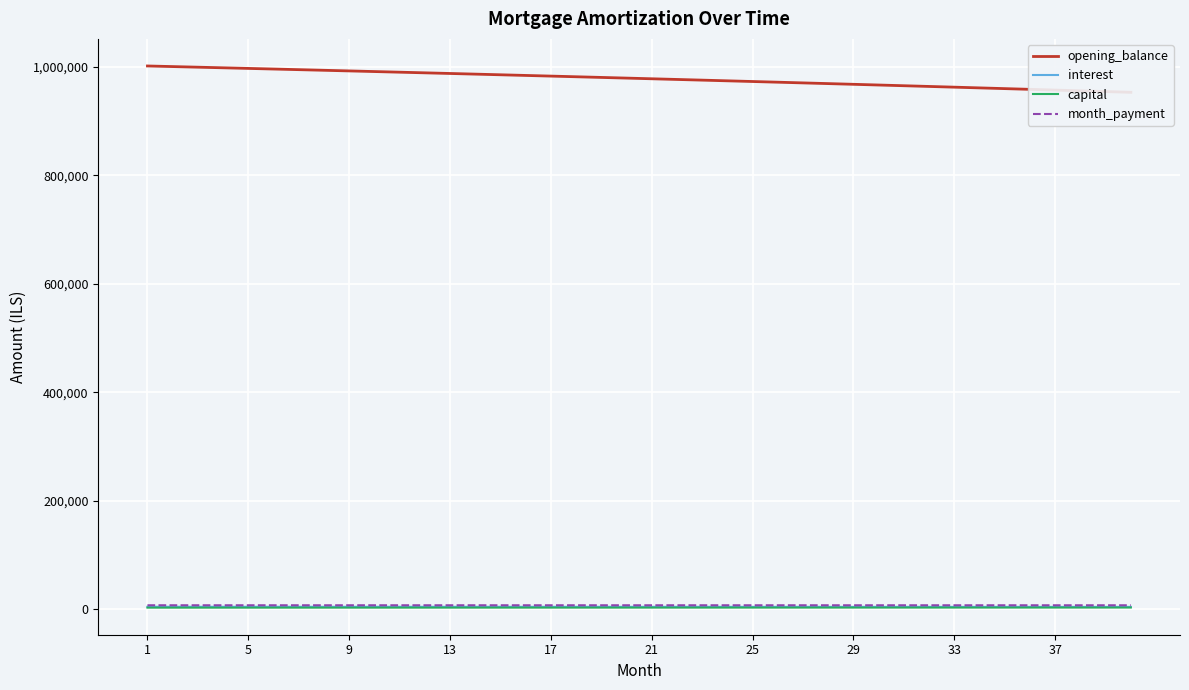

Reading left to right, transcribe all the data shown in this chart.

opening_balance: 1001666.7	1000549.1	999425.0	998294.3	997157.1	996013.4	994863.1	993706.1	992542.6	991372.4	990195.6	989012.1	987821.8	986624.9	985421.2	984210.8	982993.6	981769.7	980538.9	979301.3	978056.8	976805.4	975547.2	974282.1	973010.0	971731.0	970445.1	969152.1	967852.1	966545.1	965231.1	963910.0	962581.8	961246.5	959904.1	958554.6	957197.8	955833.9	954462.8	953084.5
interest: 4382.3	4377.4	4372.5	4367.5	4362.6	4357.6	4352.5	4347.5	4342.4	4337.3	4332.1	4326.9	4321.7	4316.5	4311.2	4305.9	4300.6	4295.2	4289.9	4284.4	4279.0	4273.5	4268.0	4262.5	4256.9	4251.3	4245.7	4240.0	4234.4	4228.6	4222.9	4217.1	4211.3	4205.5	4199.6	4193.7	4187.7	4181.8	4175.8	4169.7
capital: 2782.4	2787.0	2791.7	2796.3	2801.0	2805.7	2810.3	2815.0	2819.7	2824.4	2829.1	2833.8	2838.6	2843.3	2848.0	2852.8	2857.5	2862.3	2867.1	2871.9	2876.6	2881.4	2886.2	2891.0	2895.9	2900.7	2905.5	2910.4	2915.2	2920.1	2924.9	2929.8	2934.7	2939.6	2944.5	2949.4	2954.3	2959.2	2964.2	2969.1
month_payment: 7164.7	7164.4	7164.2	7163.9	7163.6	7163.2	7162.9	7162.5	7162.1	7161.7	7161.2	7160.8	7160.3	7159.8	7159.3	7158.7	7158.1	7157.5	7156.9	7156.3	7155.6	7155.0	7154.3	7153.5	7152.8	7152.0	7151.2	7150.4	7149.6	7148.7	7147.8	7146.9	7146.0	7145.0	7144.1	7143.1	7142.1	7141.0	7139.9	7138.9